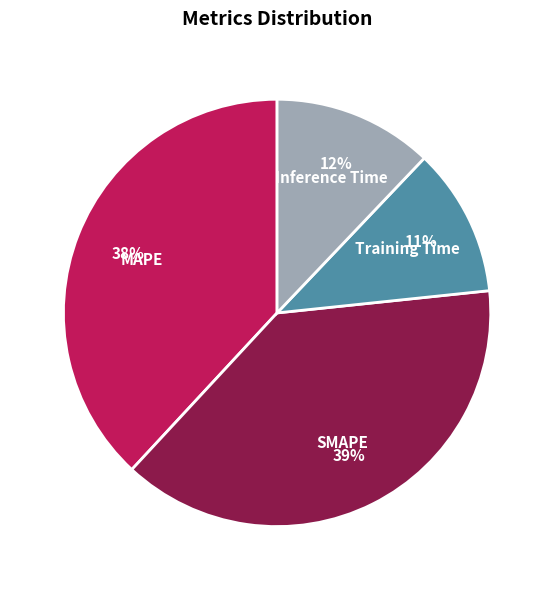

Is there a majority slice in this chart?

No